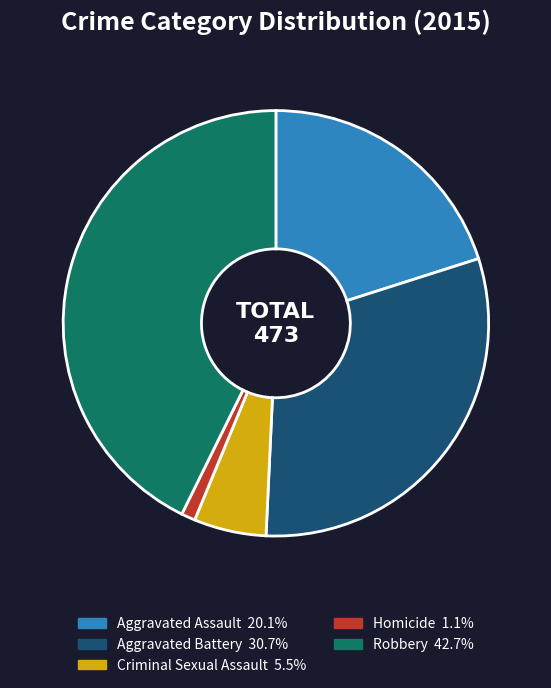

Which has a higher value, Homicide or Aggravated Battery?

Aggravated Battery